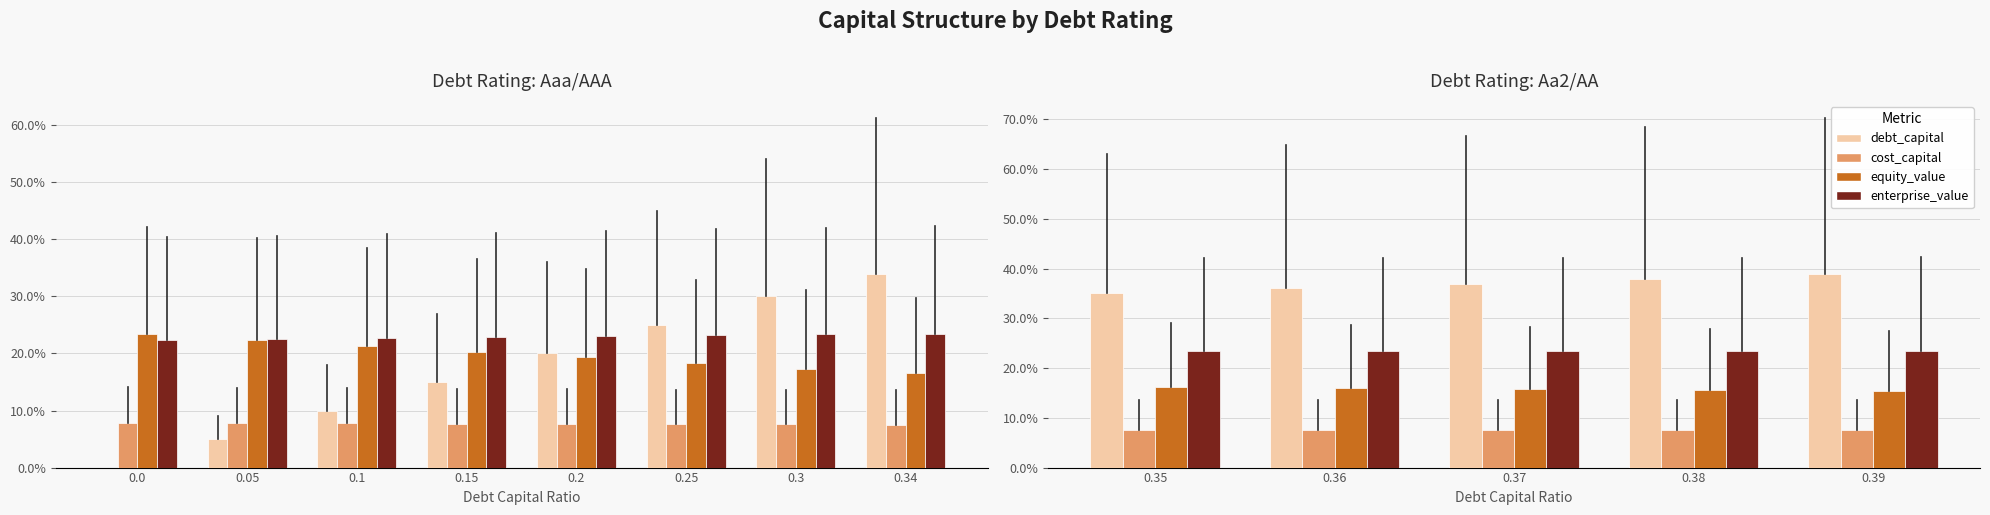

Which series has the largest range (max minus min)?

debt_capital